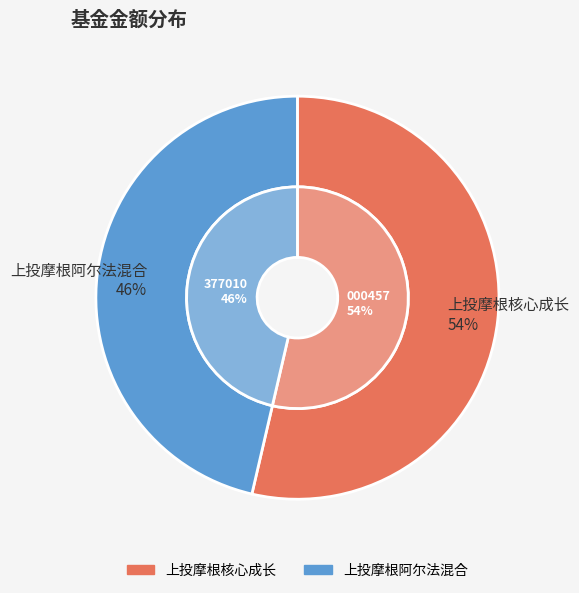

Which has a higher value, 上投摩根核心成长 or 上投摩根阿尔法混合?

上投摩根核心成长